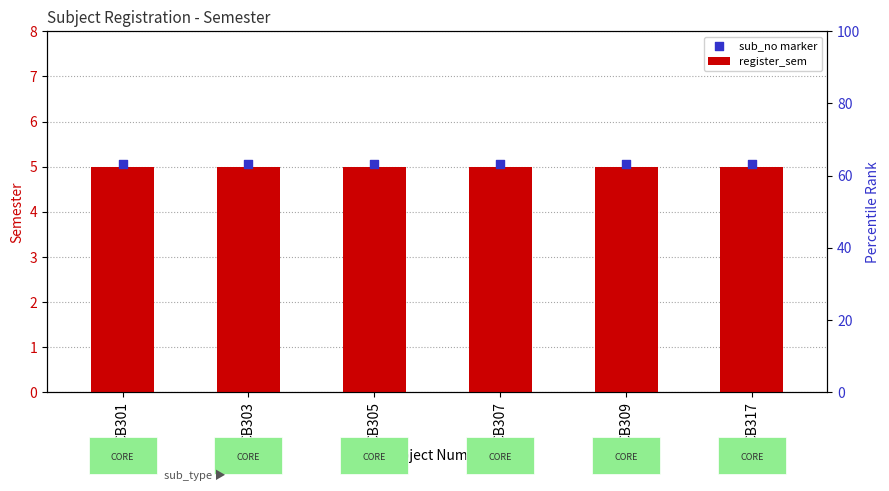

What are all the series names shown in the legend?

register_sem, sub_no marker